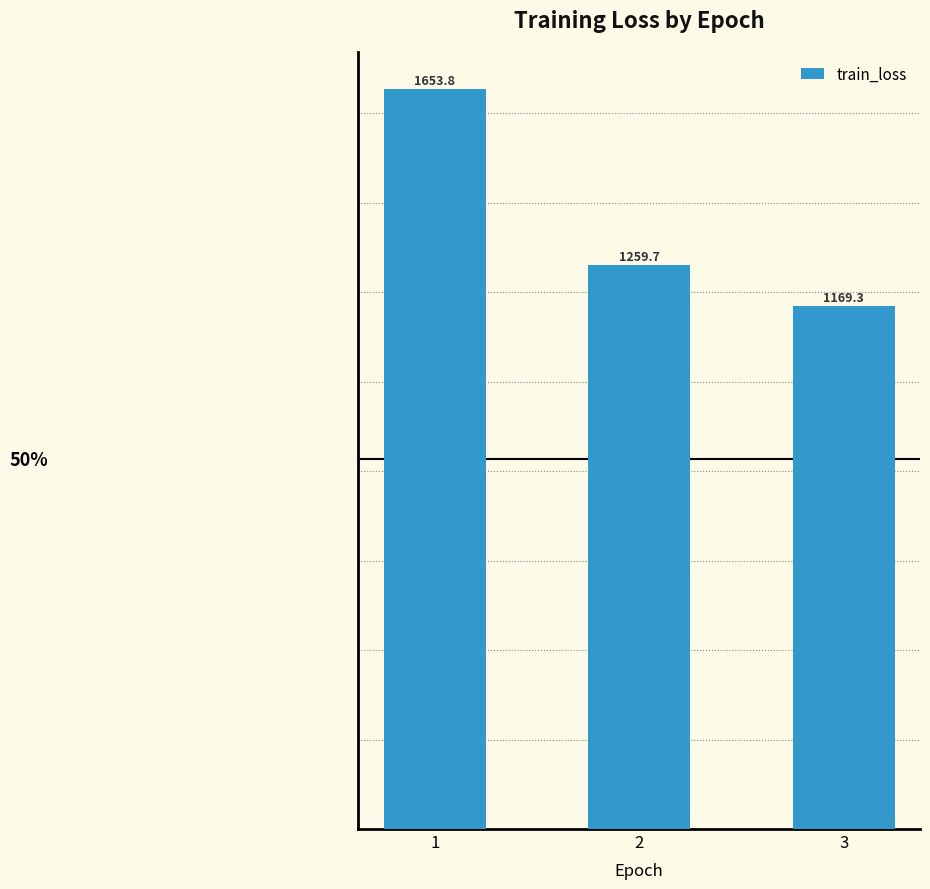

Are the bars horizontal?

No